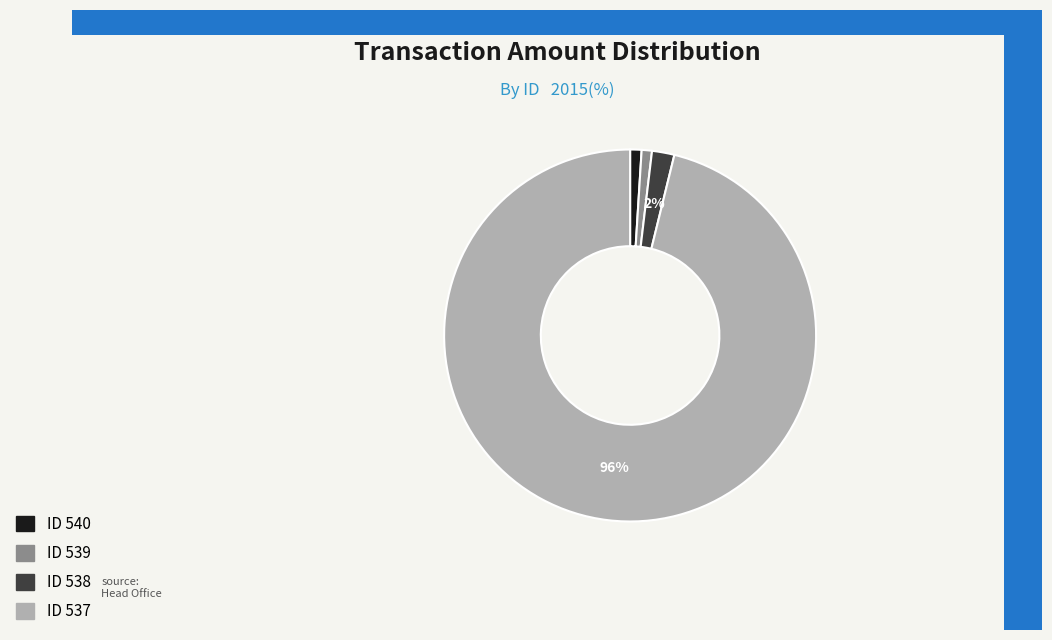

To the nearest percent, what is the difference between the largest and smallest slice percentages?

95%